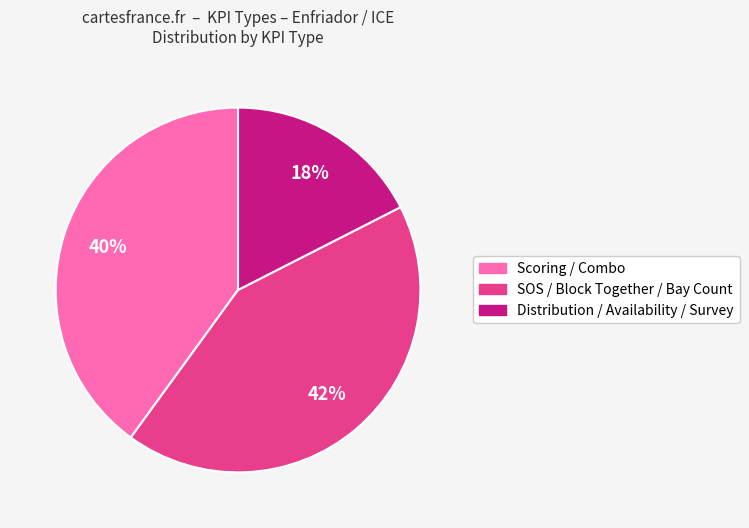

To the nearest percent, what is the average slice percentage?

33%